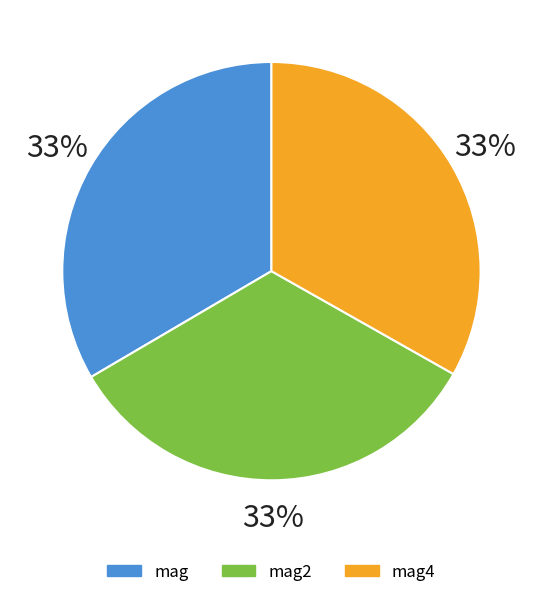

To the nearest percent, what portion does mag4 represent?

33%